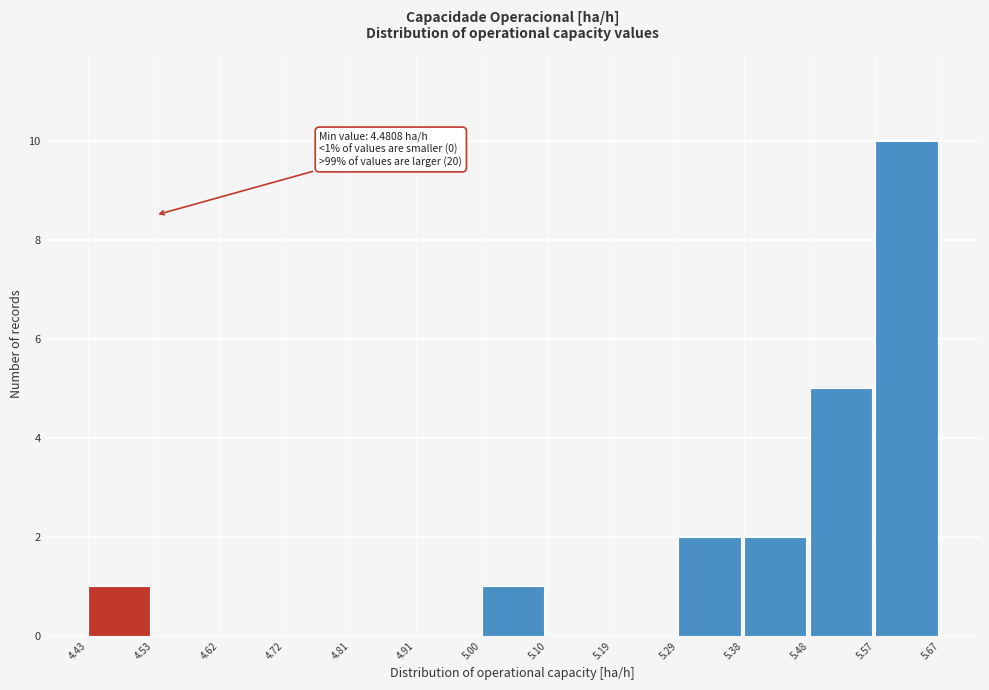

Which range on the x-axis has the tallest bar?

5.57 to 5.67